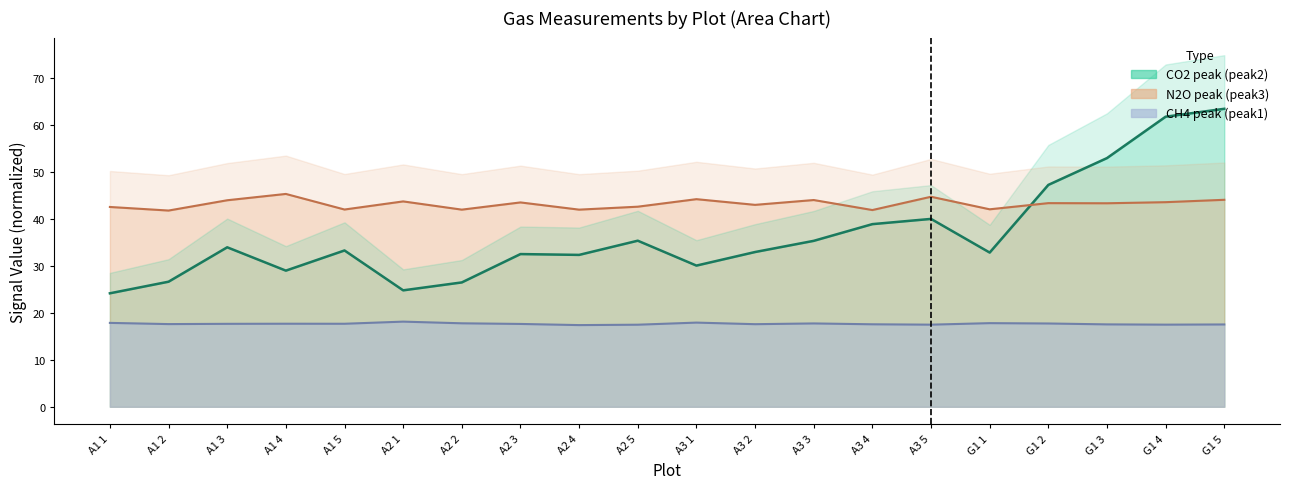

Which has a higher value, A1 4 or A3 4?

A3 4